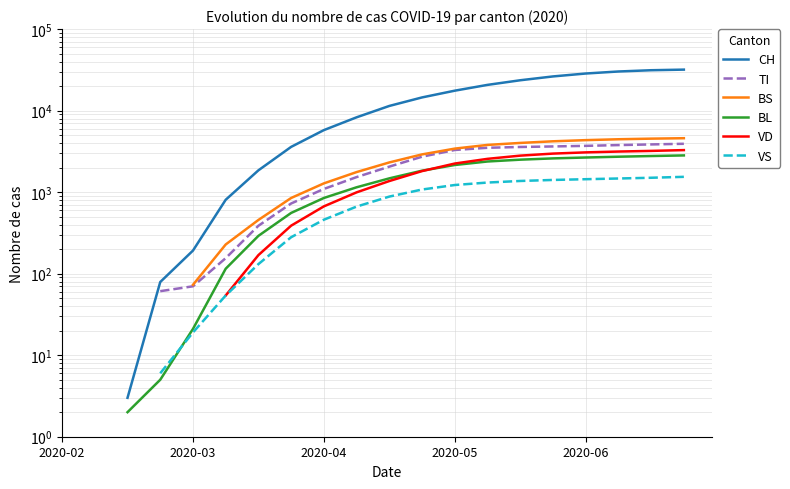

How many values in TI are above zero?

17